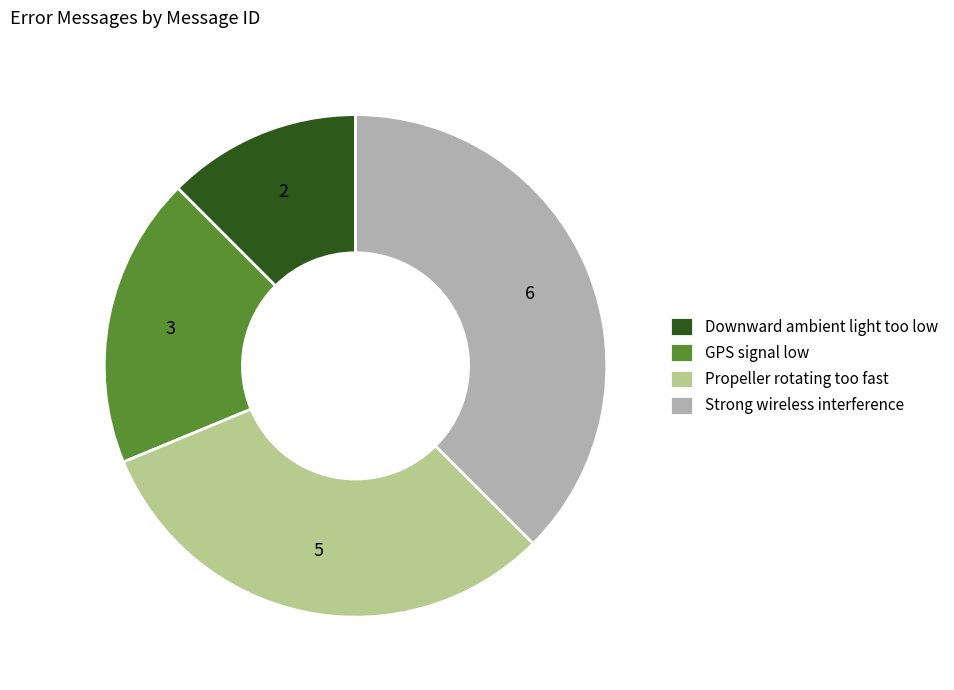

Rank the categories by value from lowest to highest.

Downward ambient light too low, GPS signal low, Propeller rotating too fast, Strong wireless interference